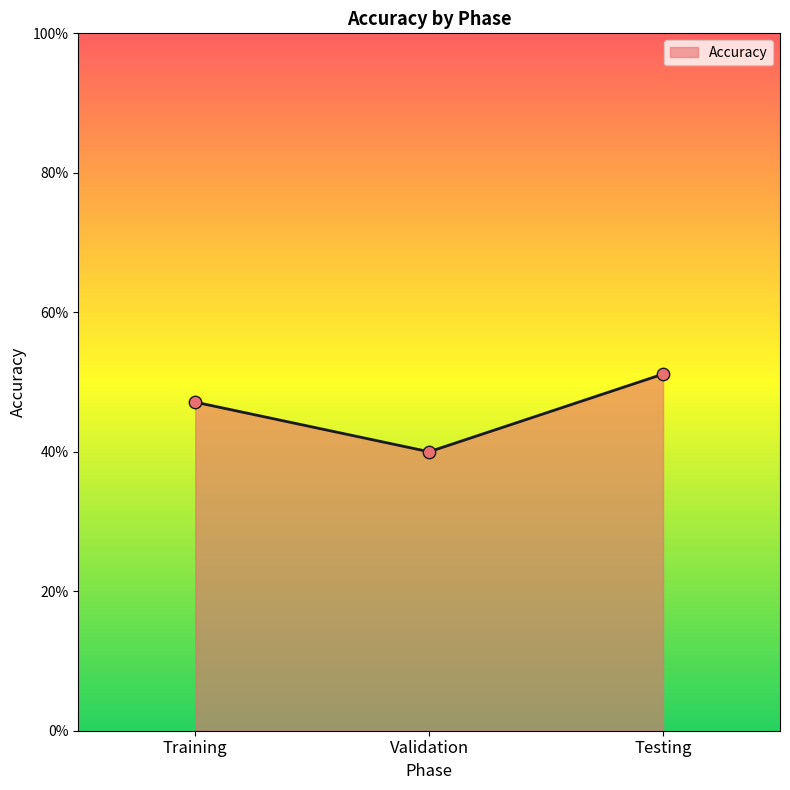

Approximately how many times larger is the value at Training compared to Validation?

1.2